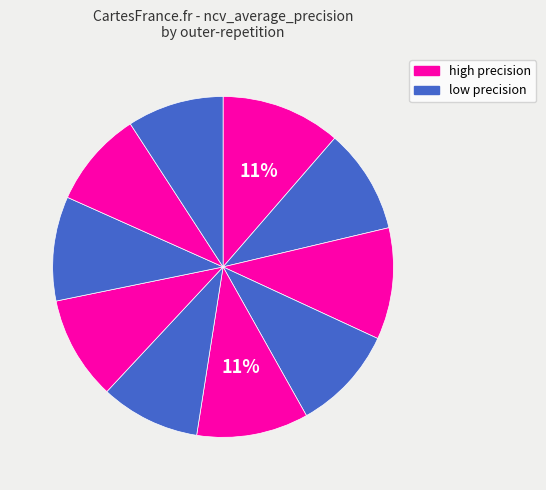

How many slices are in this pie chart?

10